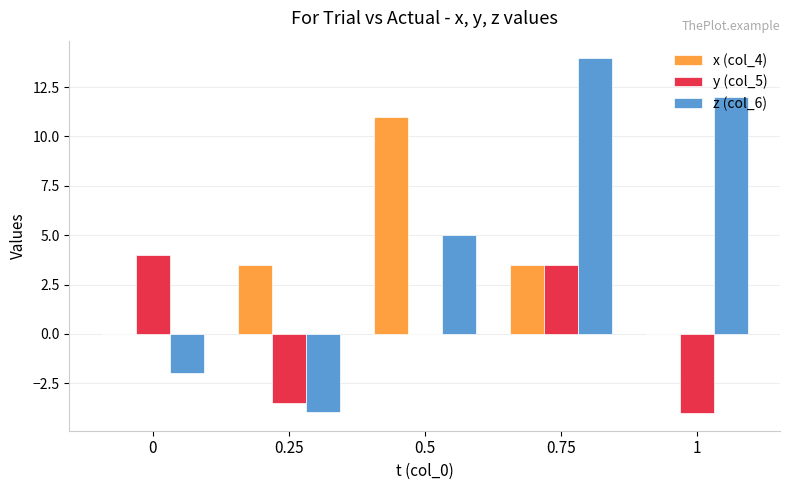

Which series changed the most between 0.25 and 1?

z (col_6)